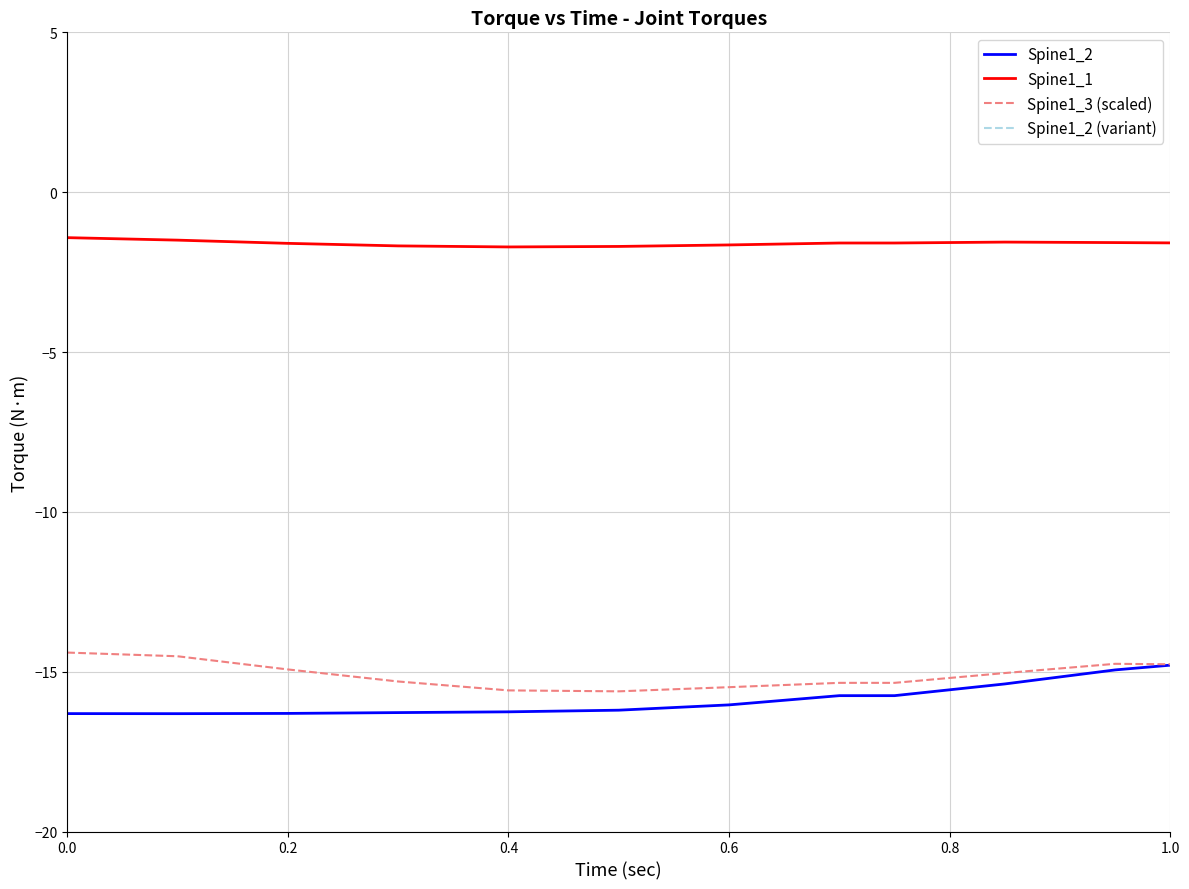

What is the minimum value for Spine1_2?

-16.3